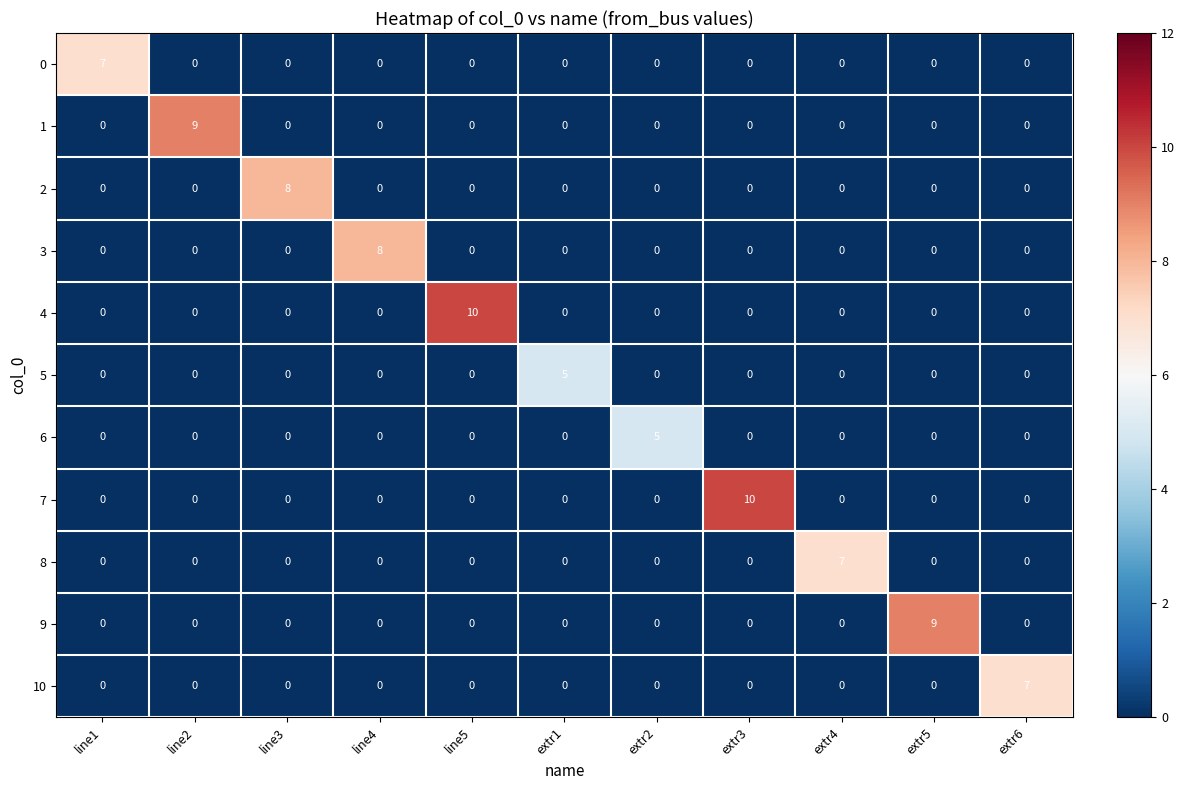

What is the total value across all series at line5?

10